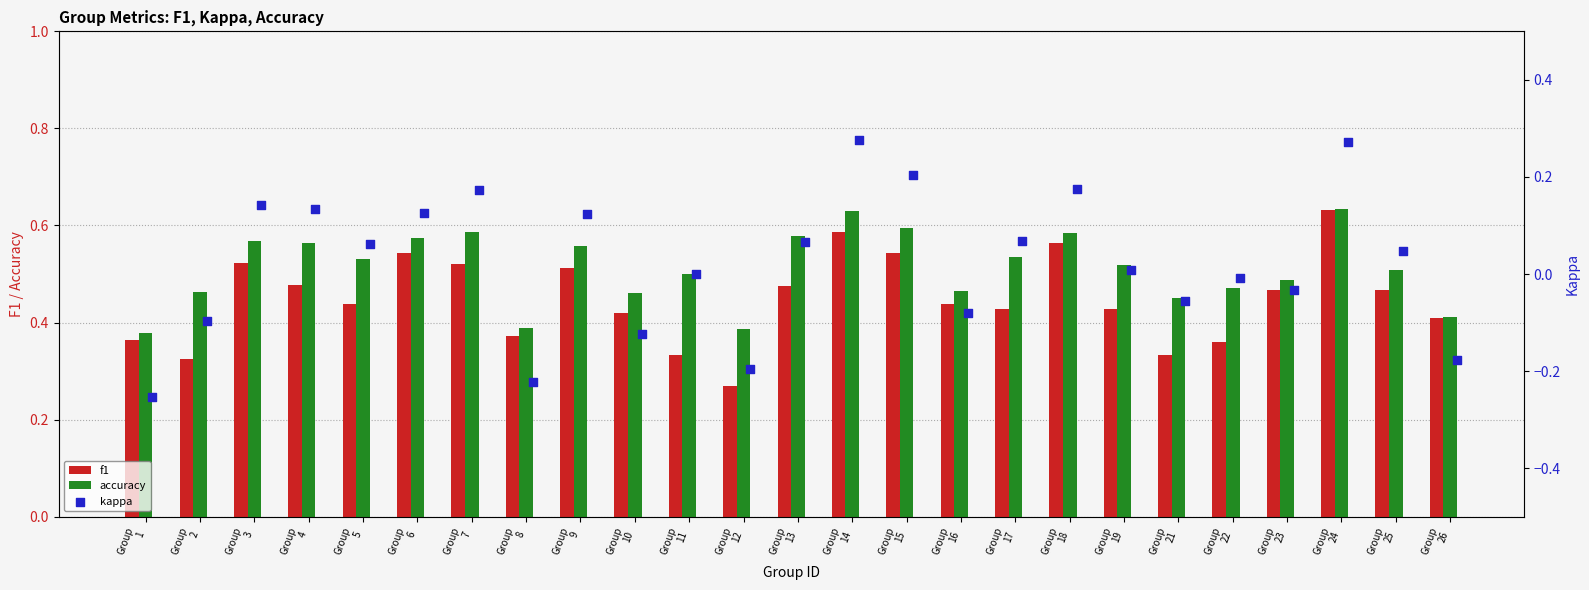

Which series reaches the maximum Y coordinate?

accuracy